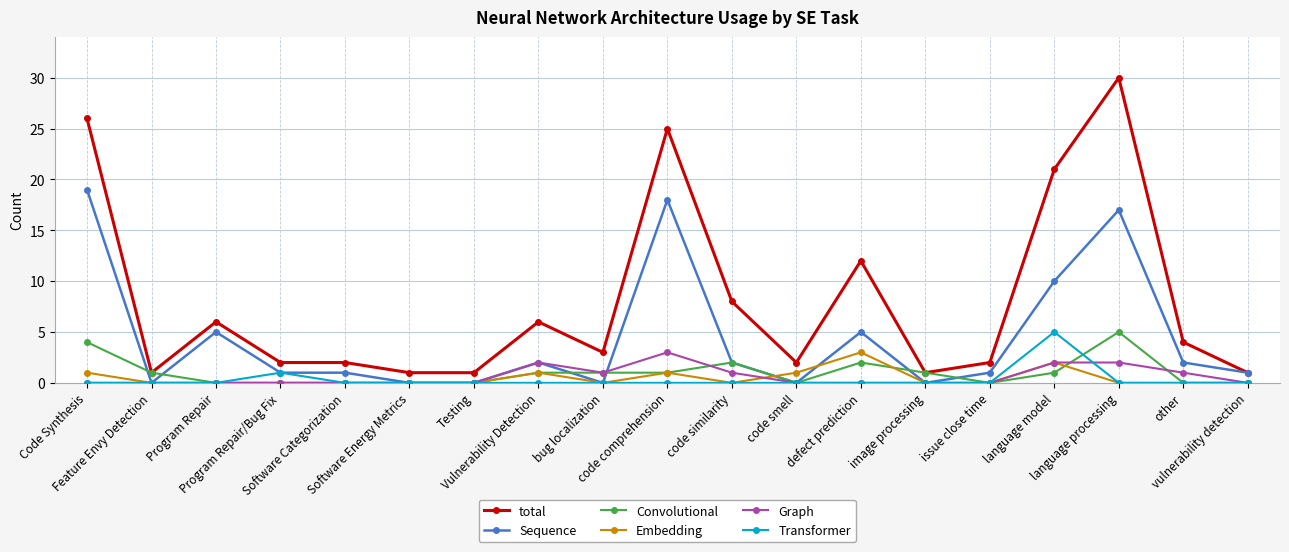

Does the chart have visible grid lines?

Yes